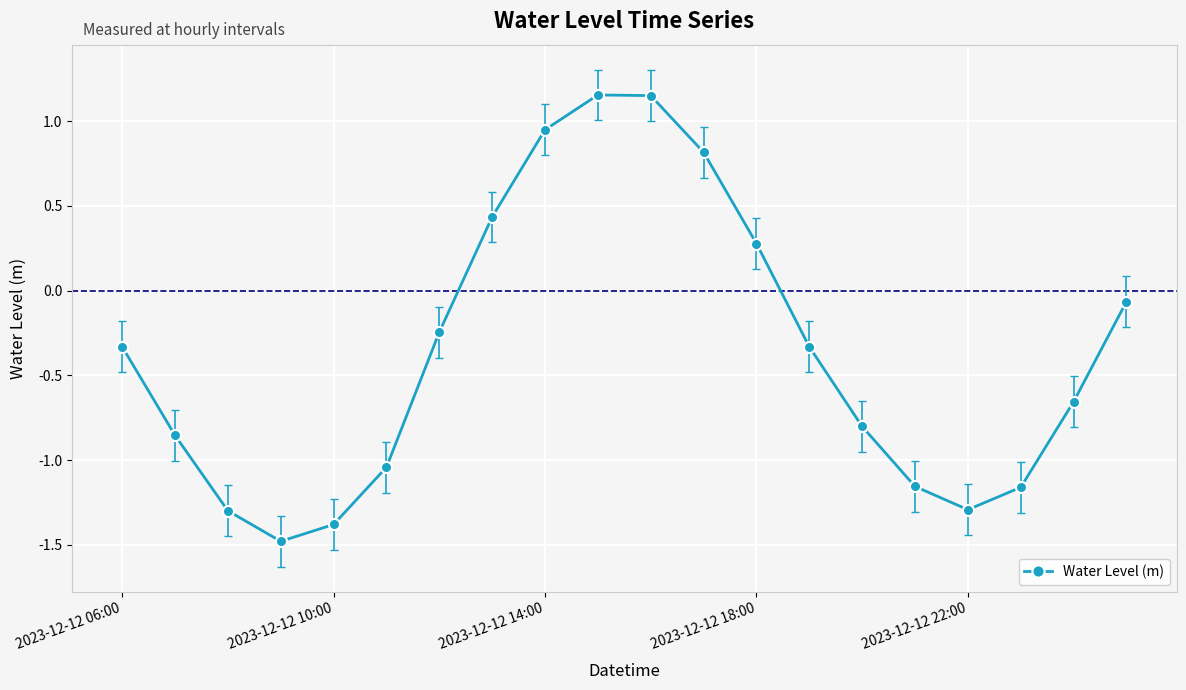

What is the smallest value displayed?

-1.5